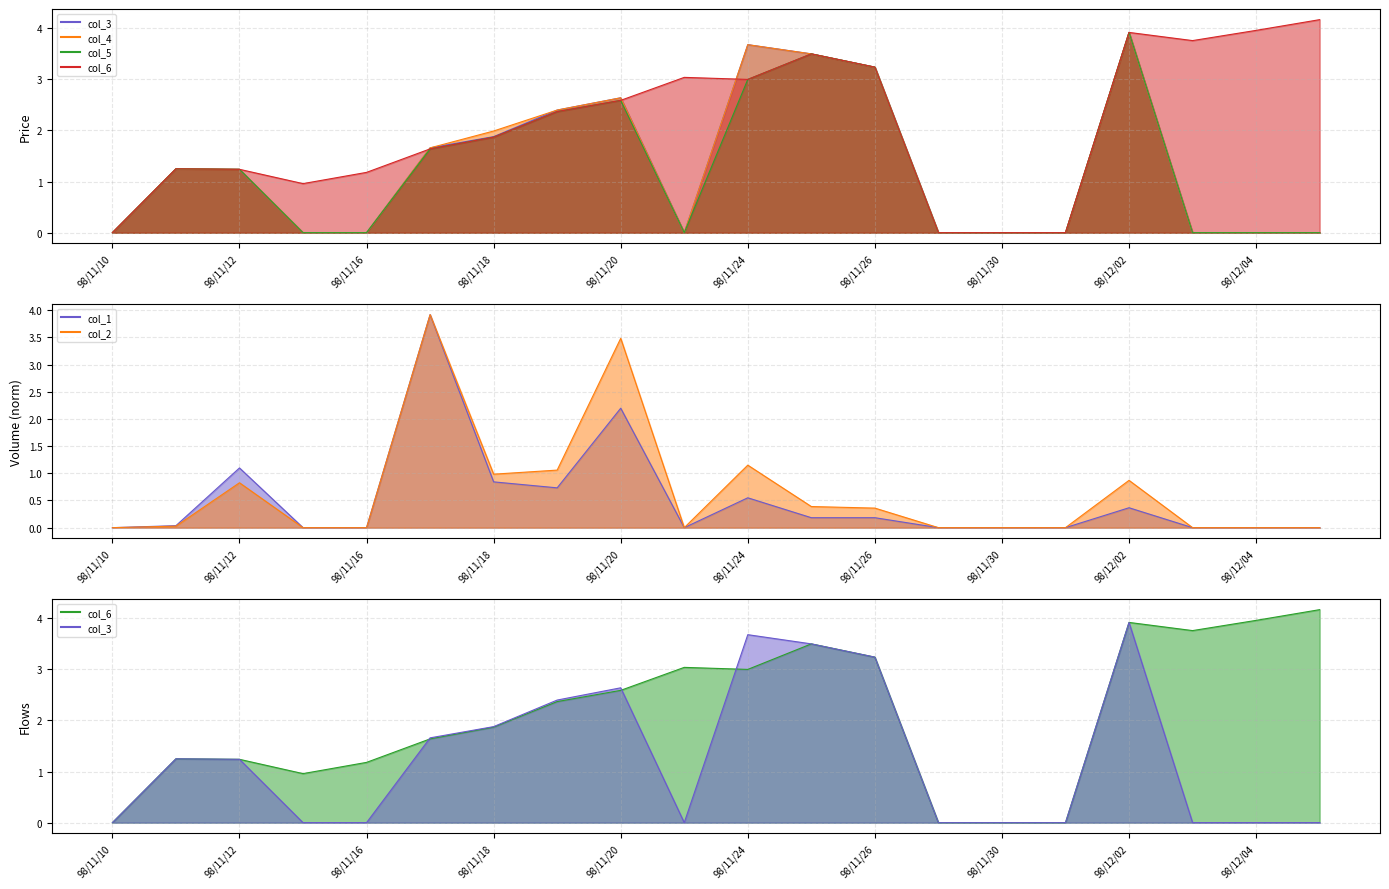

What position from the left is 98/12/07?

20